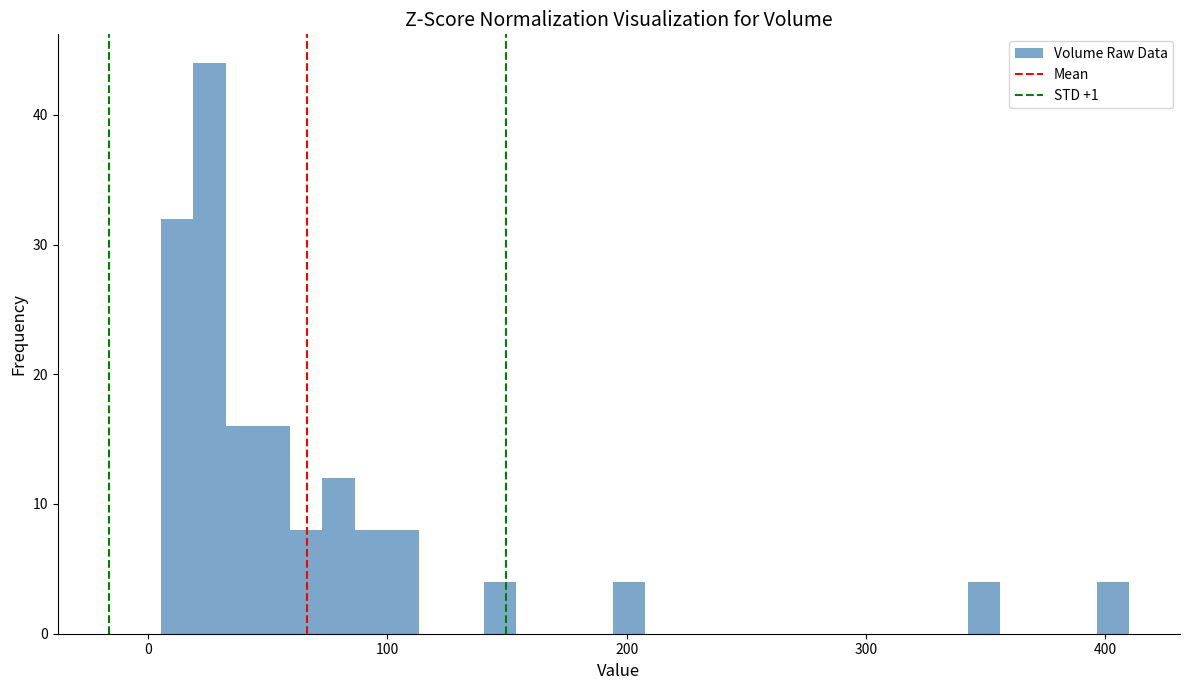

Around what value on the x-axis is the tallest bar? Give the approximate position of its centre, as read against the axis.

30